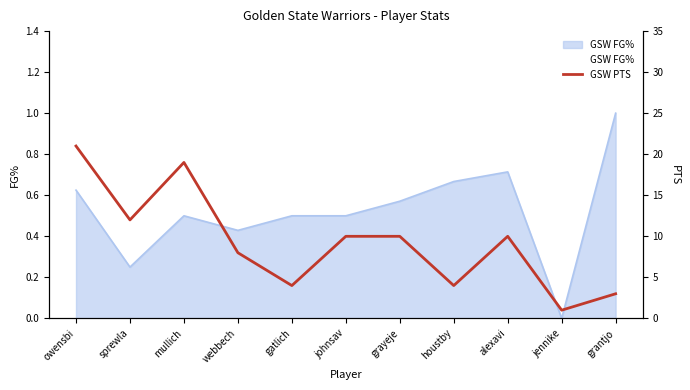

How many lines are shown in the chart?

1